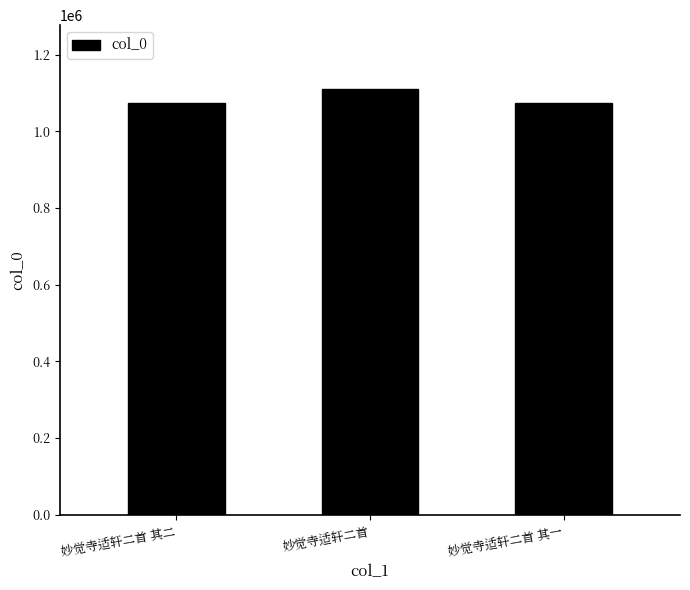

What is the greatest value displayed?

1110535